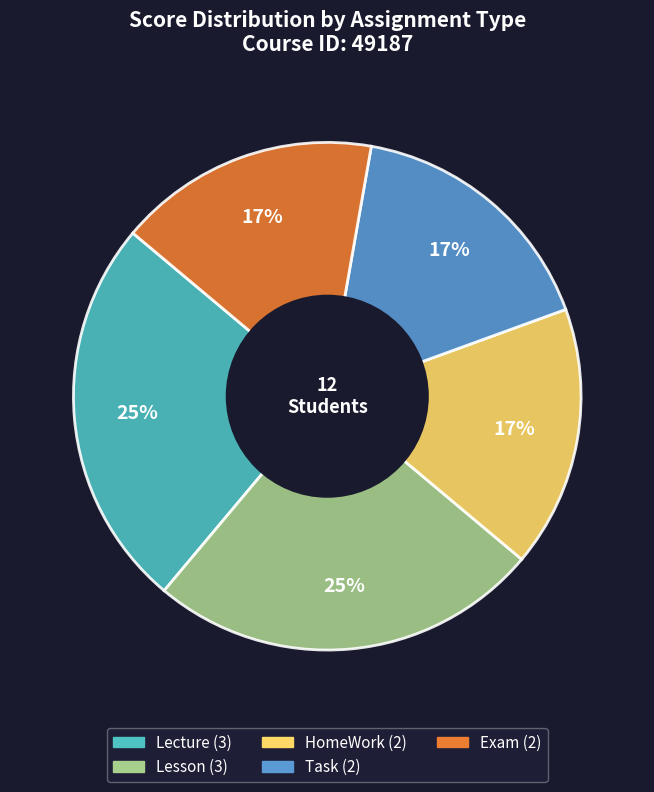

Which has a higher value, Lecture or Task?

Lecture